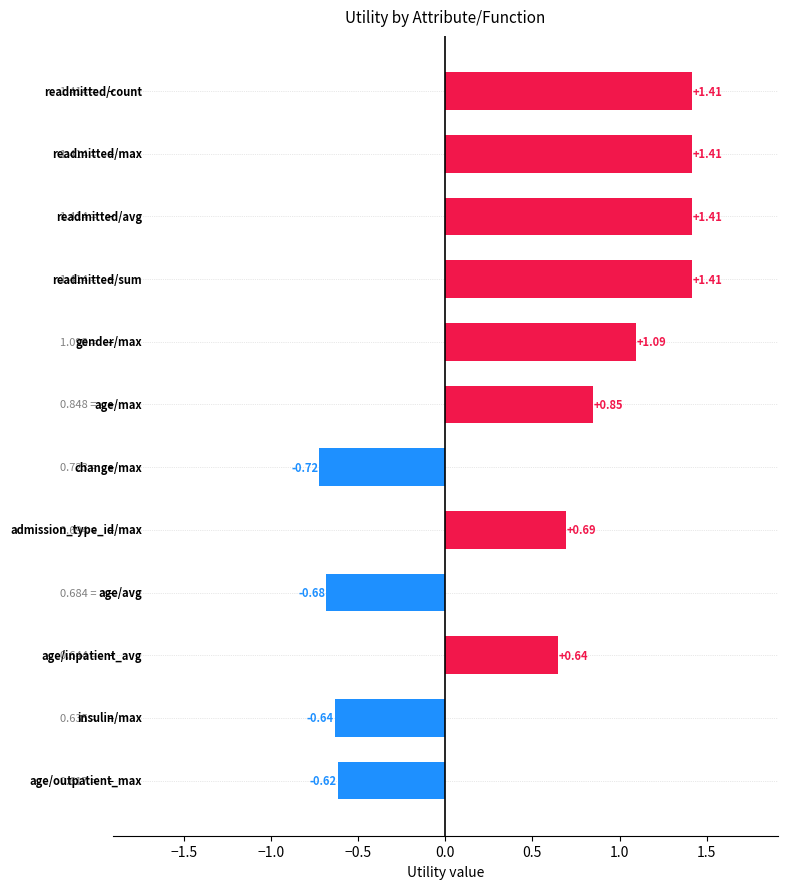

What is the average value?

0.5